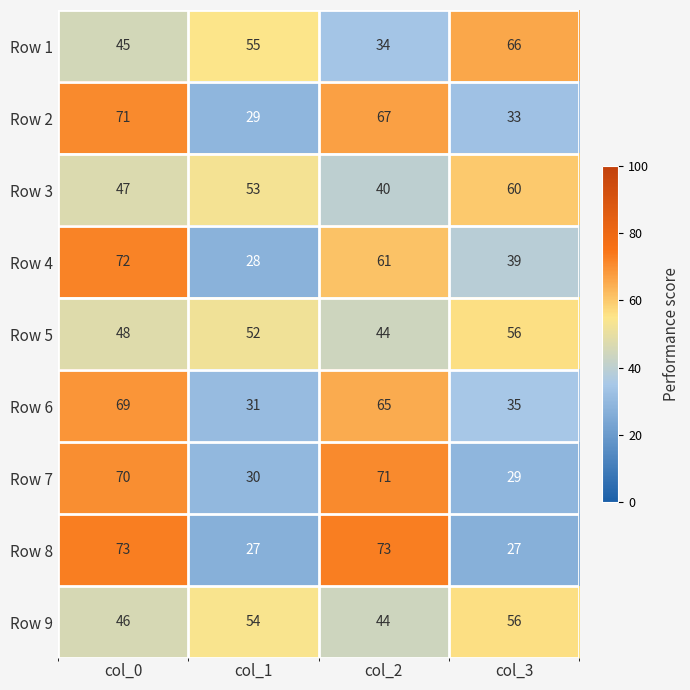

What is the difference between the second highest and second lowest values in the Row 3 series?

6